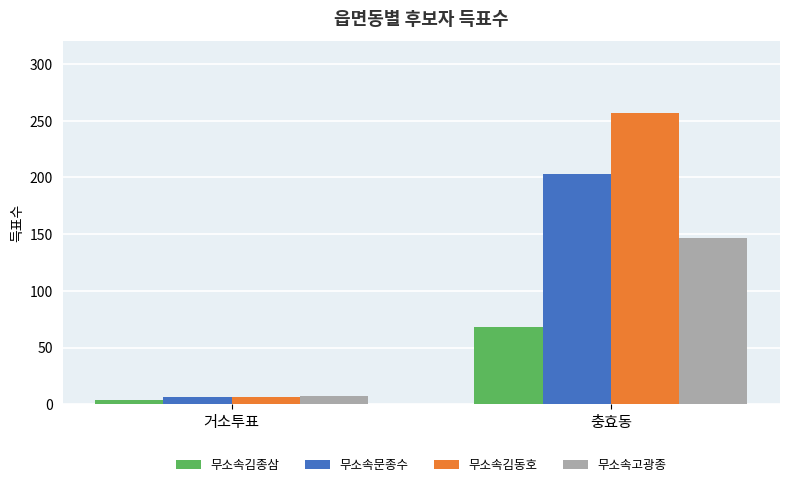

What is the difference between the maximum and minimum values in the 무소속김동호 series?

251